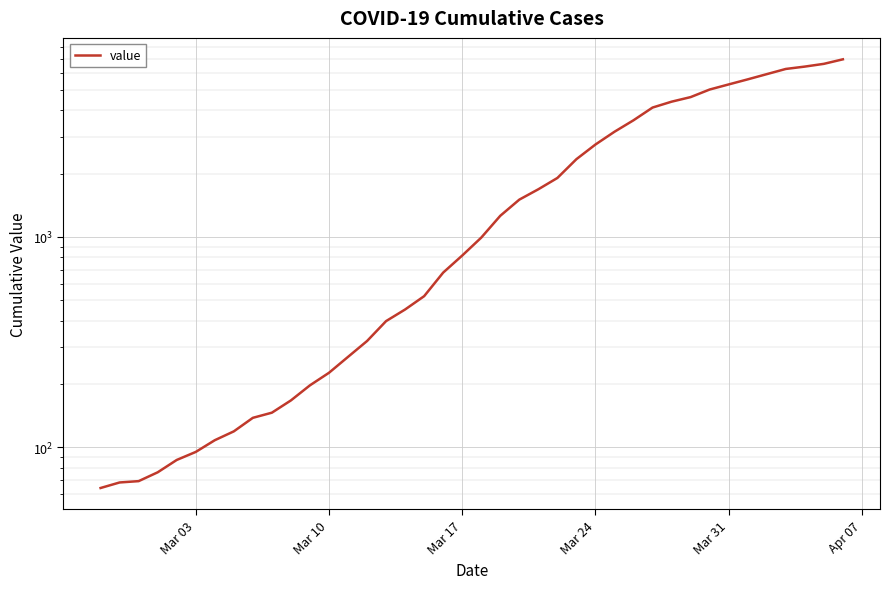

What is the greatest value displayed?

6995